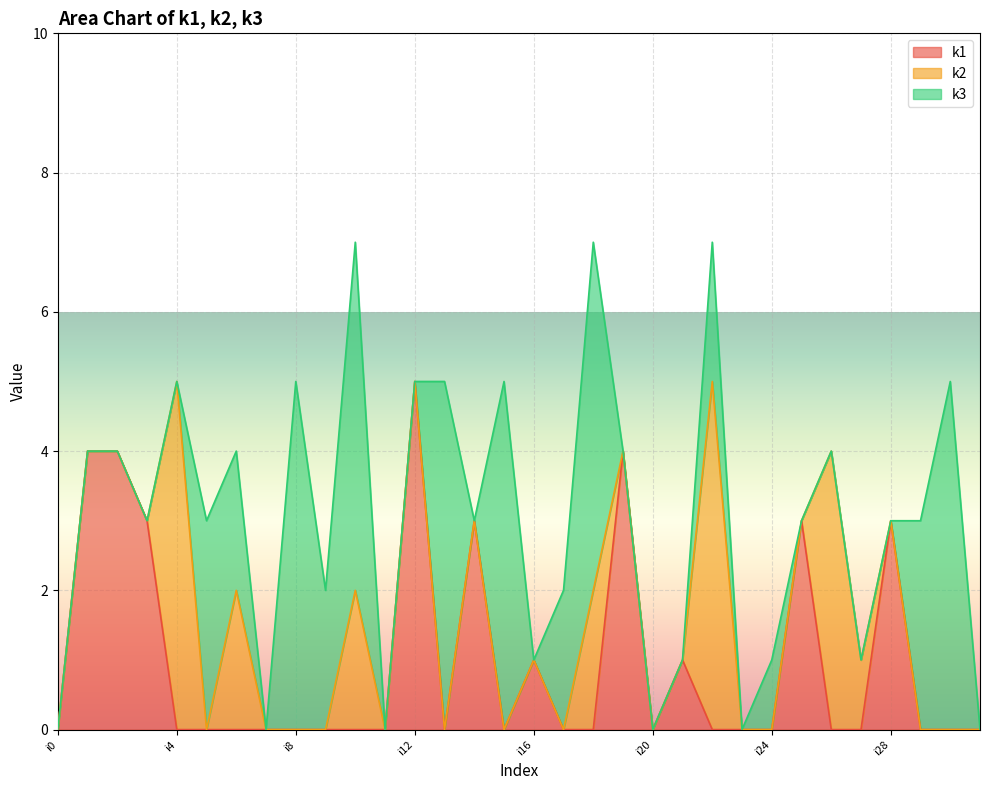

The k1 series shows 1 at i21. True or false?

False